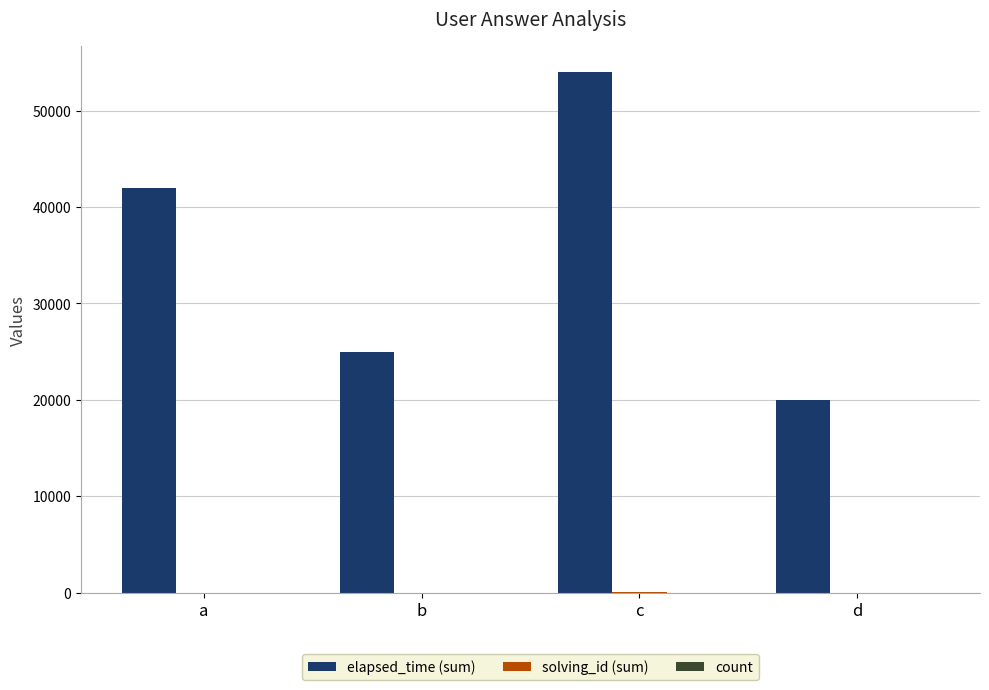

Is it true that elapsed_time (sum) equals 74528 at c?

False